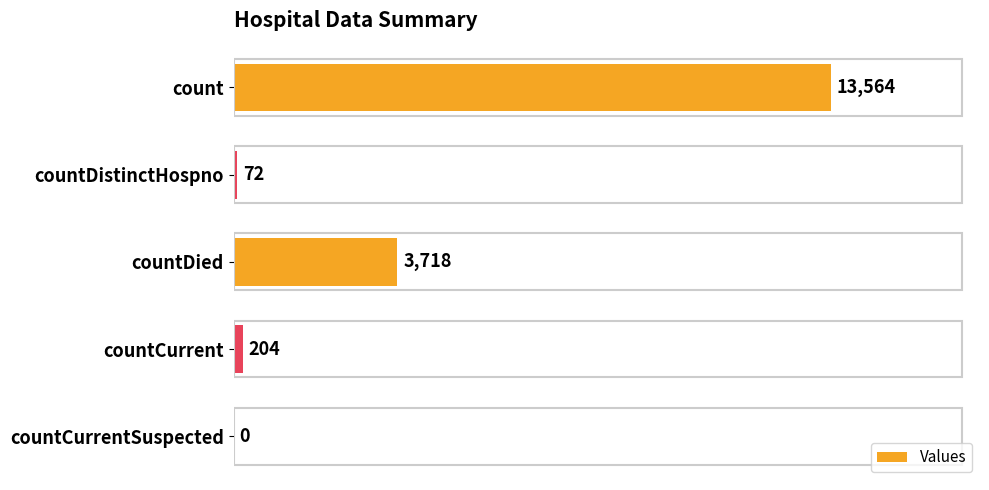

Which has a higher value, countCurrentSuspected or countDistinctHospno?

countDistinctHospno